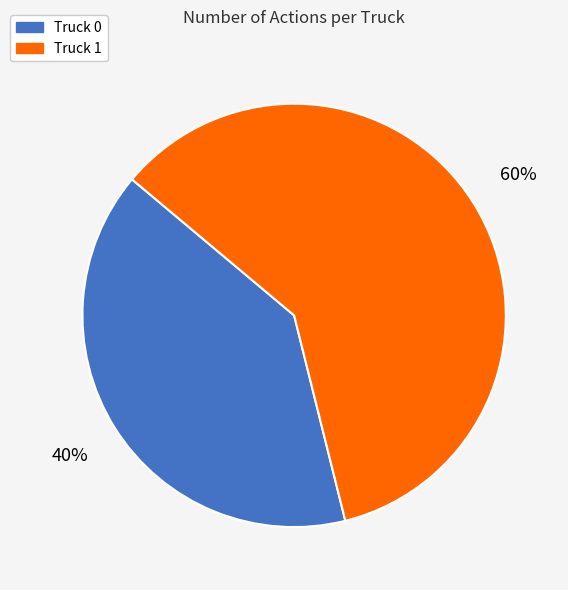

True or false: Truck 0 accounts for 27% of the total.

False